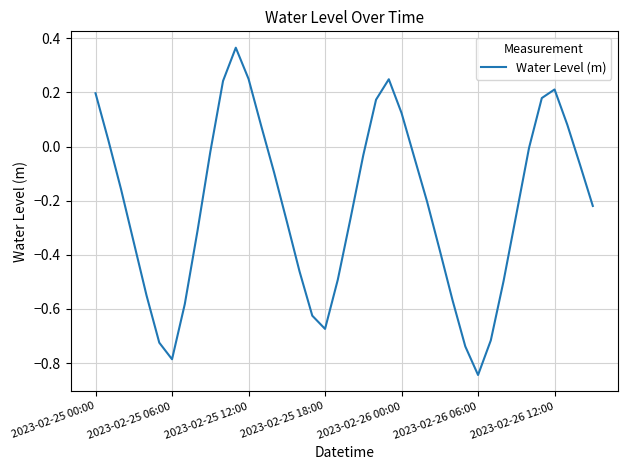

What is the difference between the maximum and minimum values?

1.2